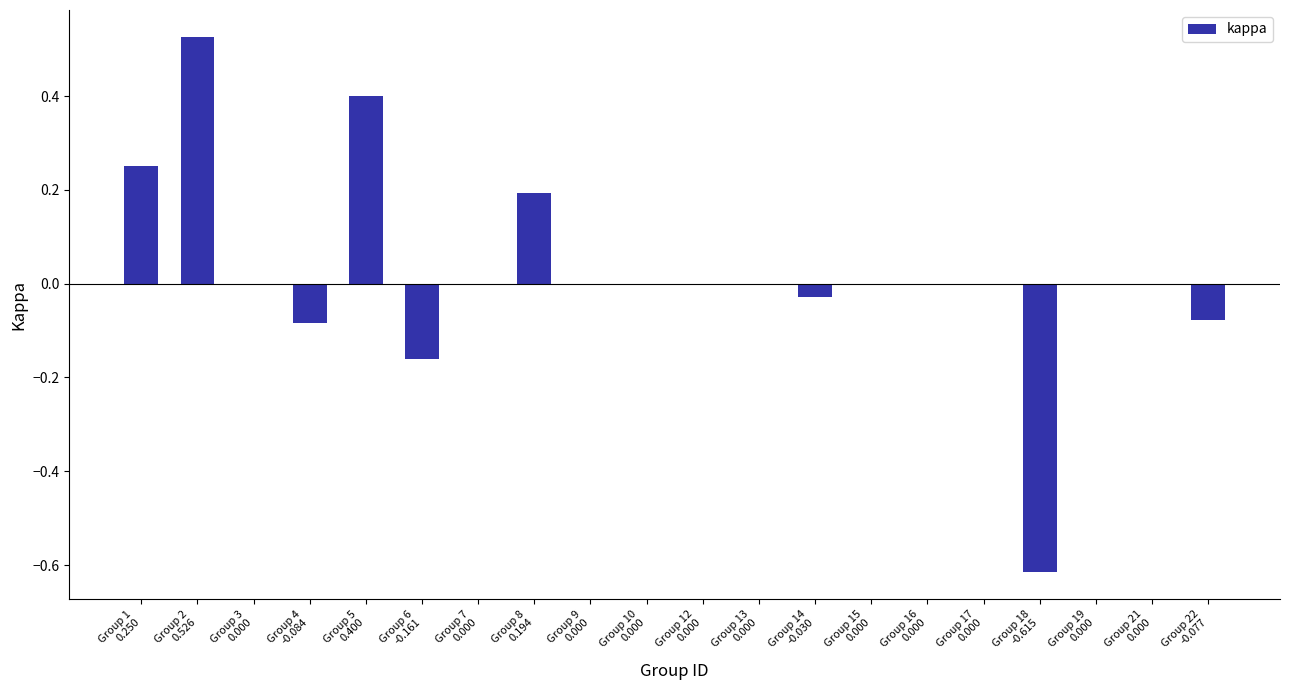

What is the sum of all values?

0.4